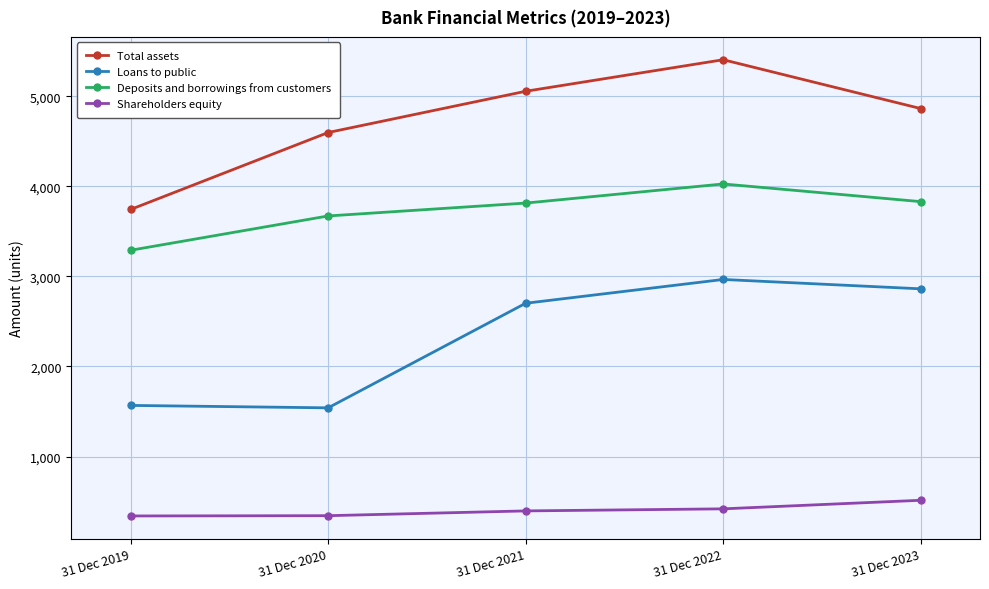

Is the value of Shareholders equity at 31 Dec 2020 greater than the value of Total assets at 31 Dec 2021?

No